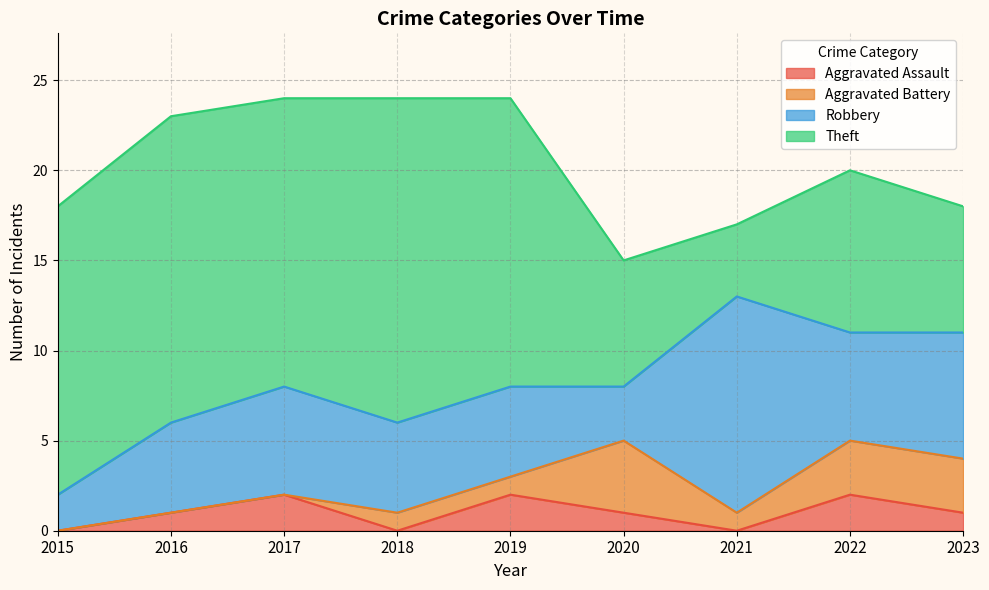

Where is Robbery nearest to the value 7?

2023